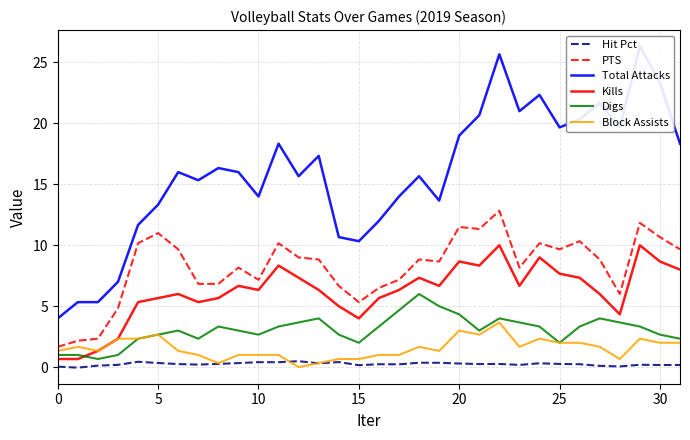

The value of Digs at 25 is 2.0. True or false?

True